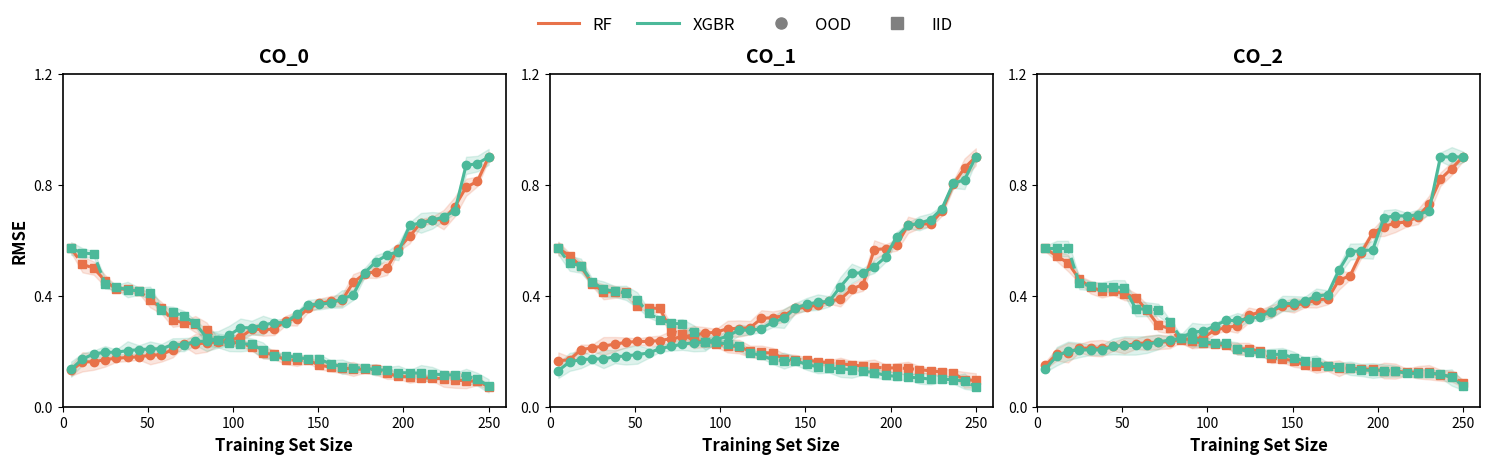

What is the highest value of the XGBR IID series?

0.6